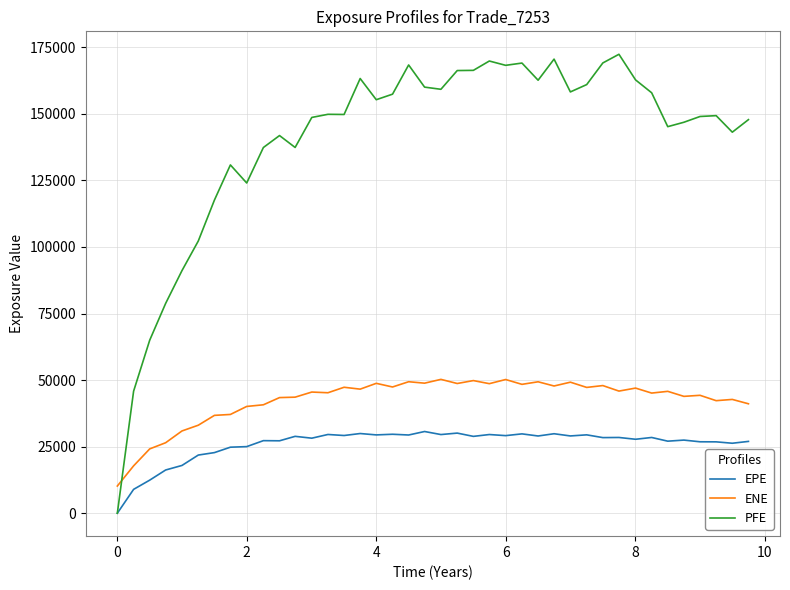

What is the greatest value displayed?

172381.0